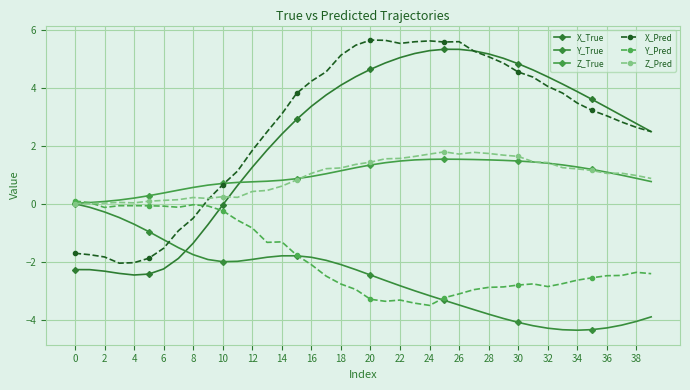

How many series are shown in this chart?

6